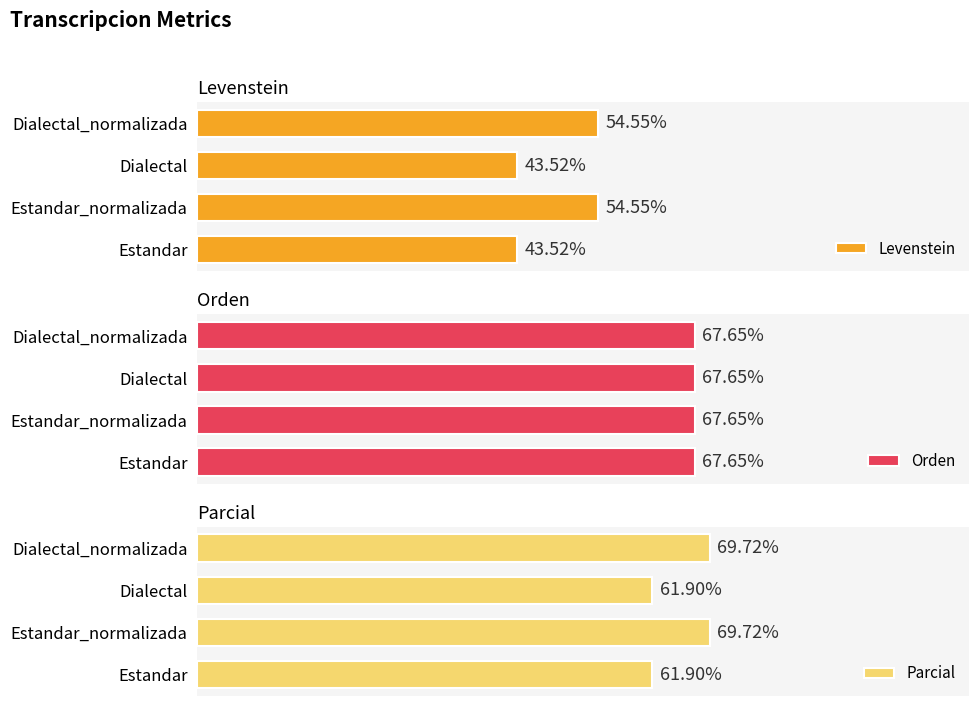

What are all the series names shown in the legend?

Levenstein, Orden, Parcial